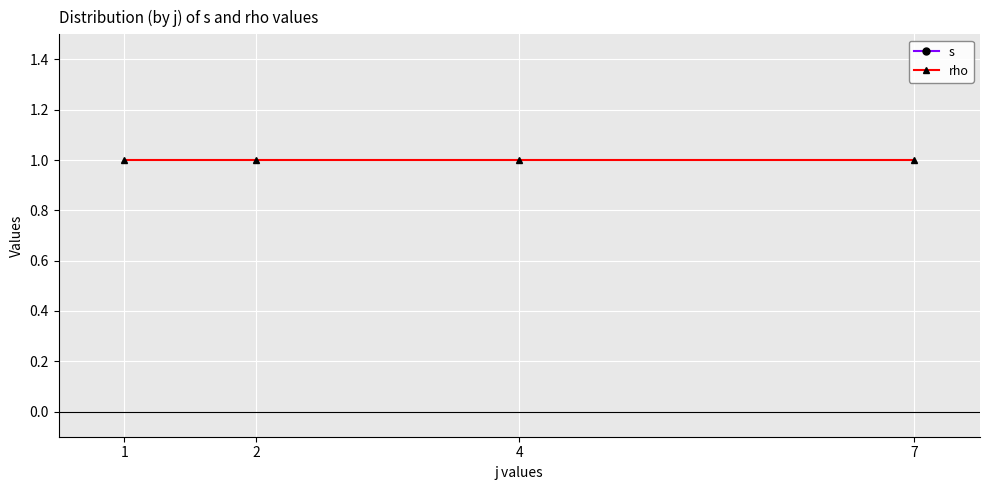

What is the average value of the s series?

3